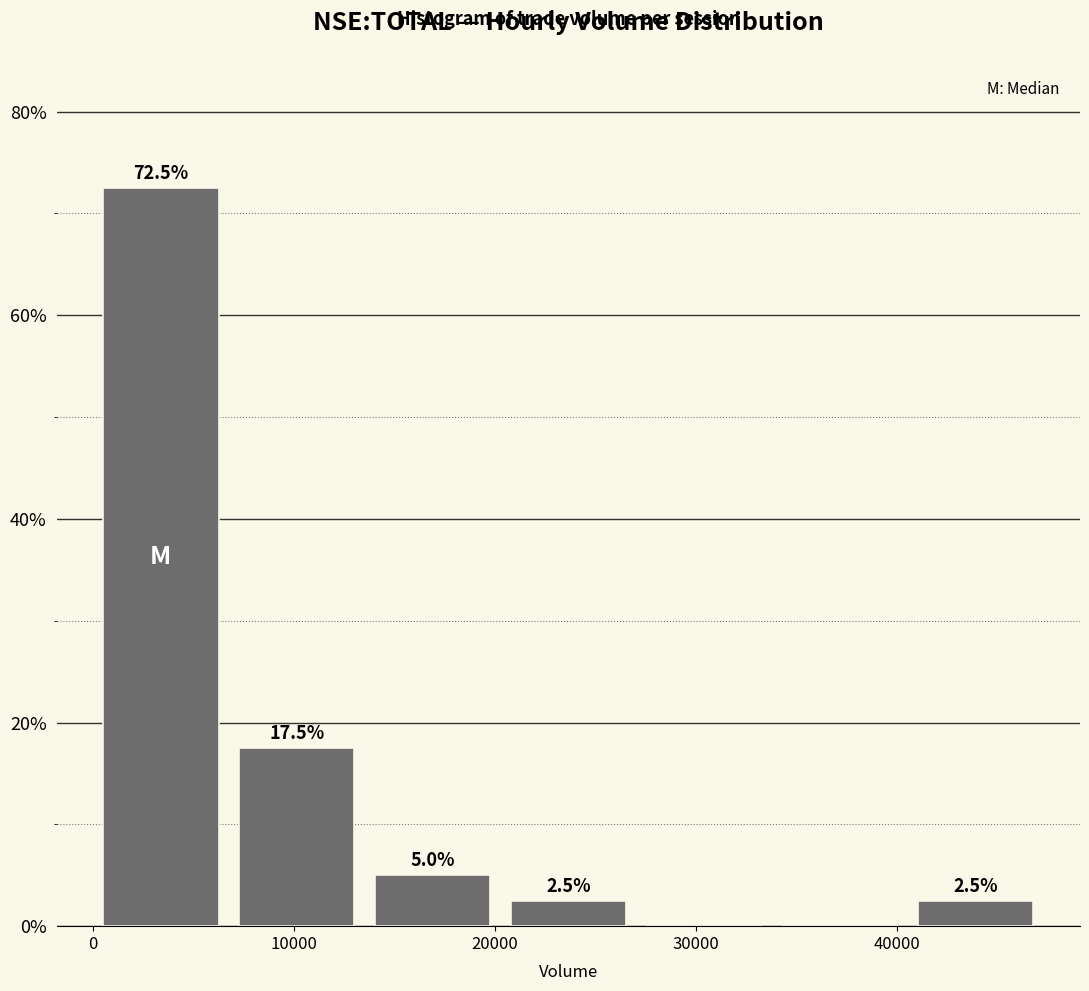

Over which range of the x-axis is the bar tallest?

0 to 7000